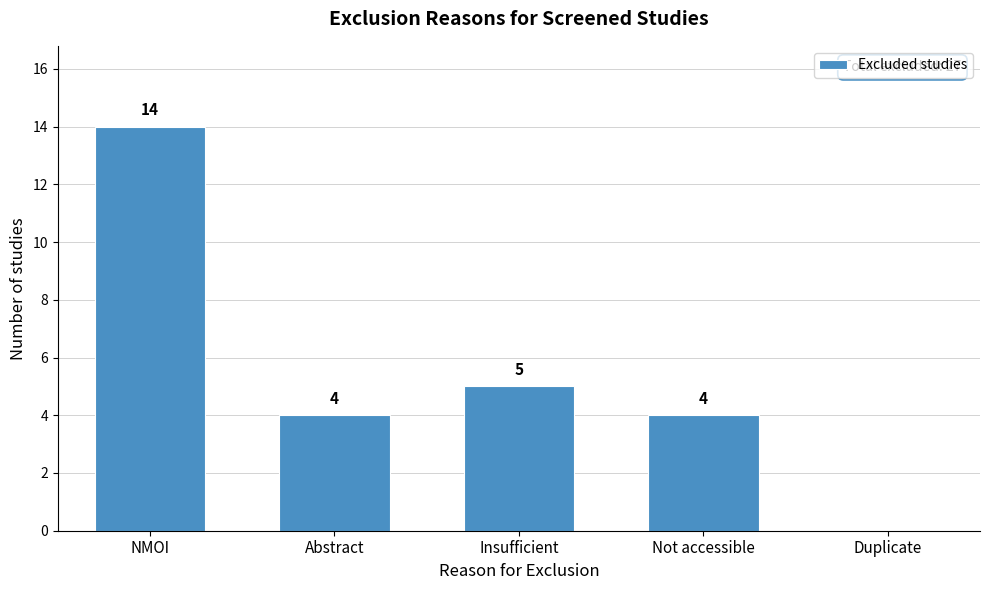

Reading right to left, extract all data points from this chart.

Duplicate=0	Not accessible=4	Insufficient=5	Abstract=4	NMOI=14